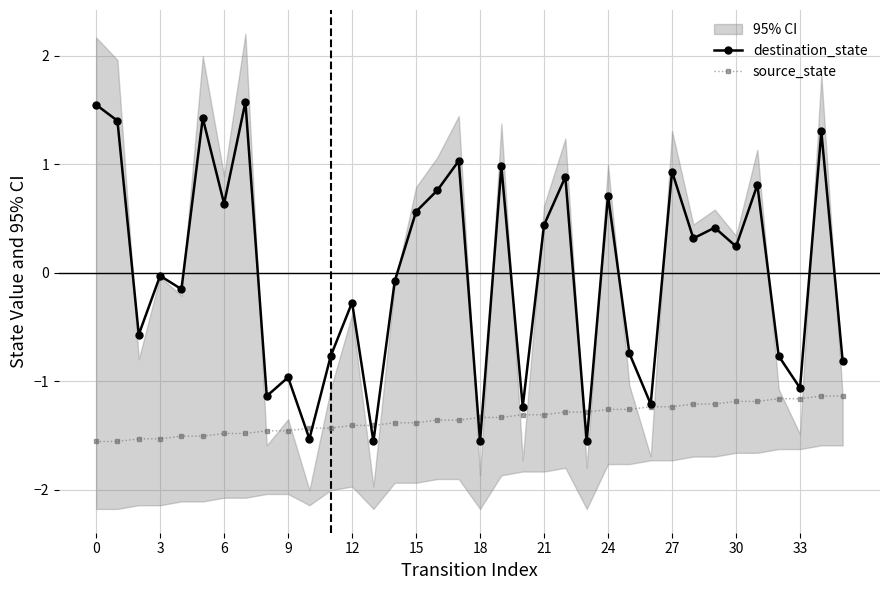

Is the value of destination_state at 17 greater than the value of source_state at 19?

Yes